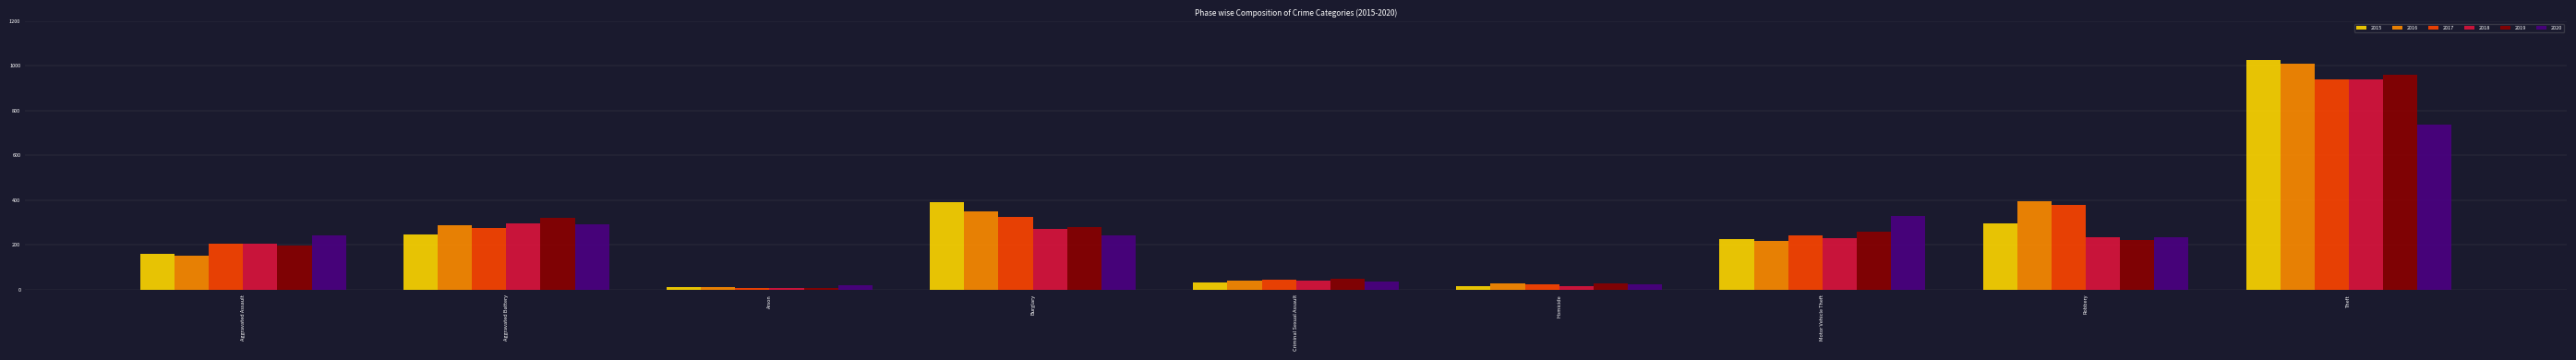

What is the greatest value displayed?

1027